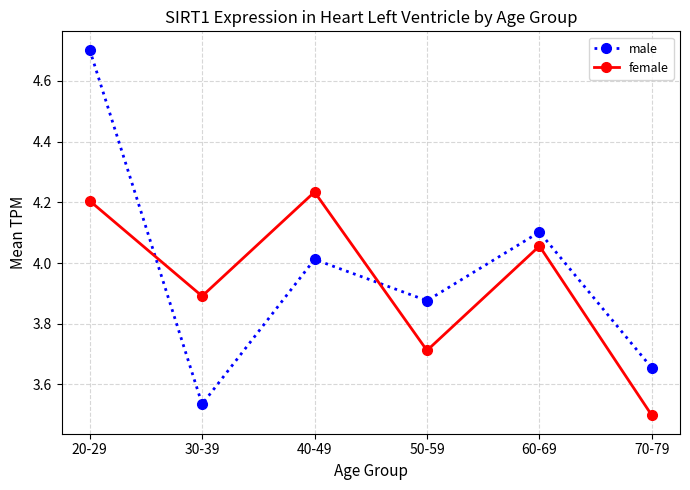

What is the difference between the highest and lowest values at 70-79?

0.2